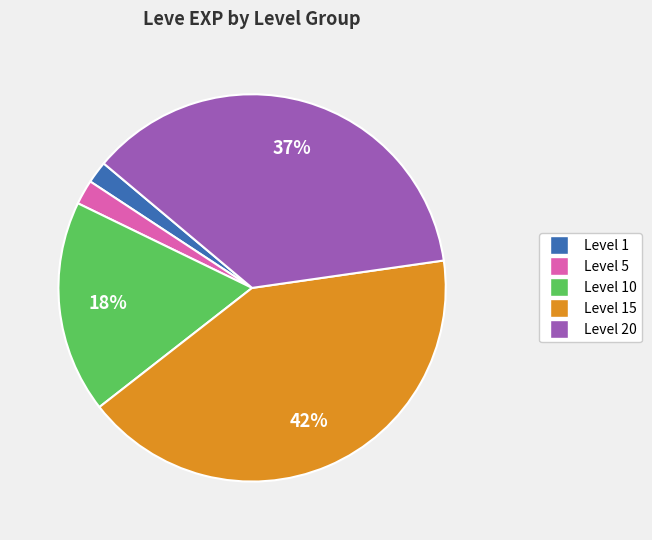

To the nearest percent, what is the average slice percentage?

20%